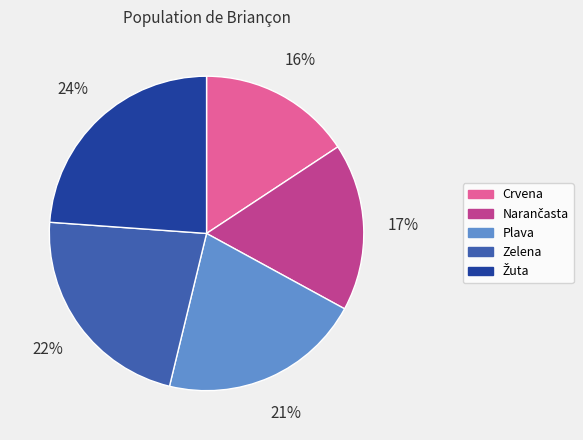

Which category has the smallest portion of the pie?

Crvena